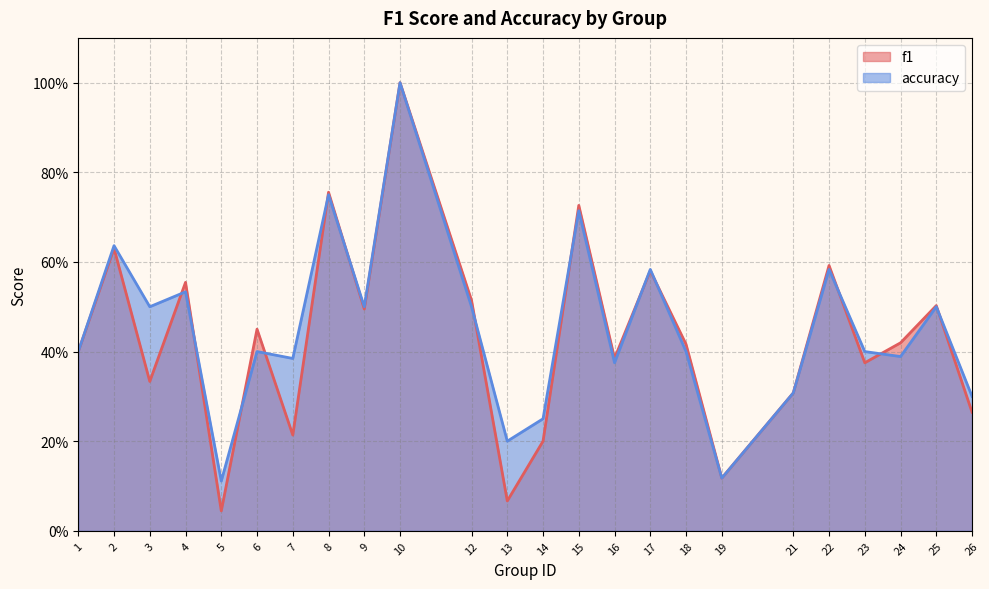

At which category does f1 reach its first local valley?

3